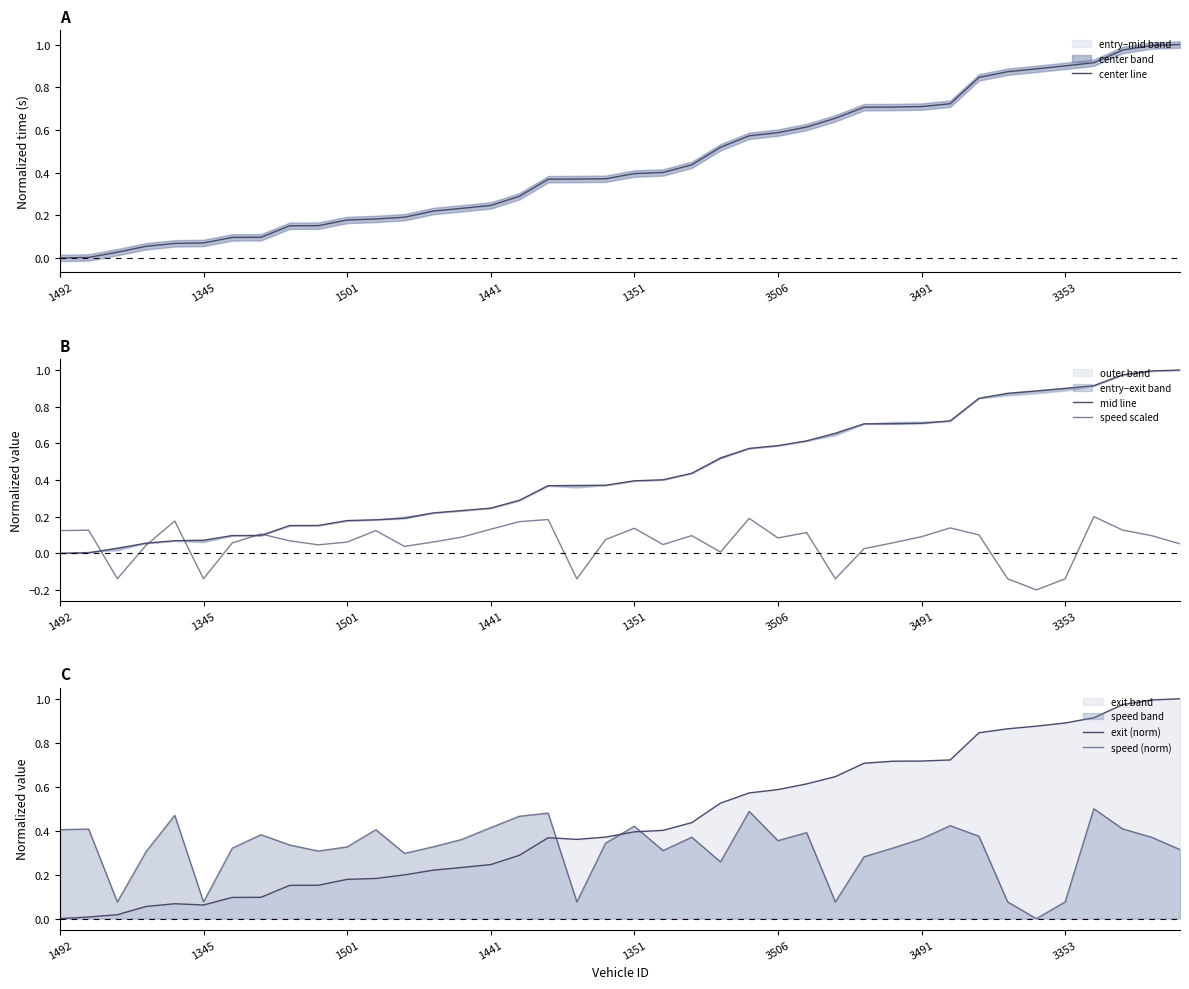

How many intersections are there between speed (norm) and exit (norm)?

3